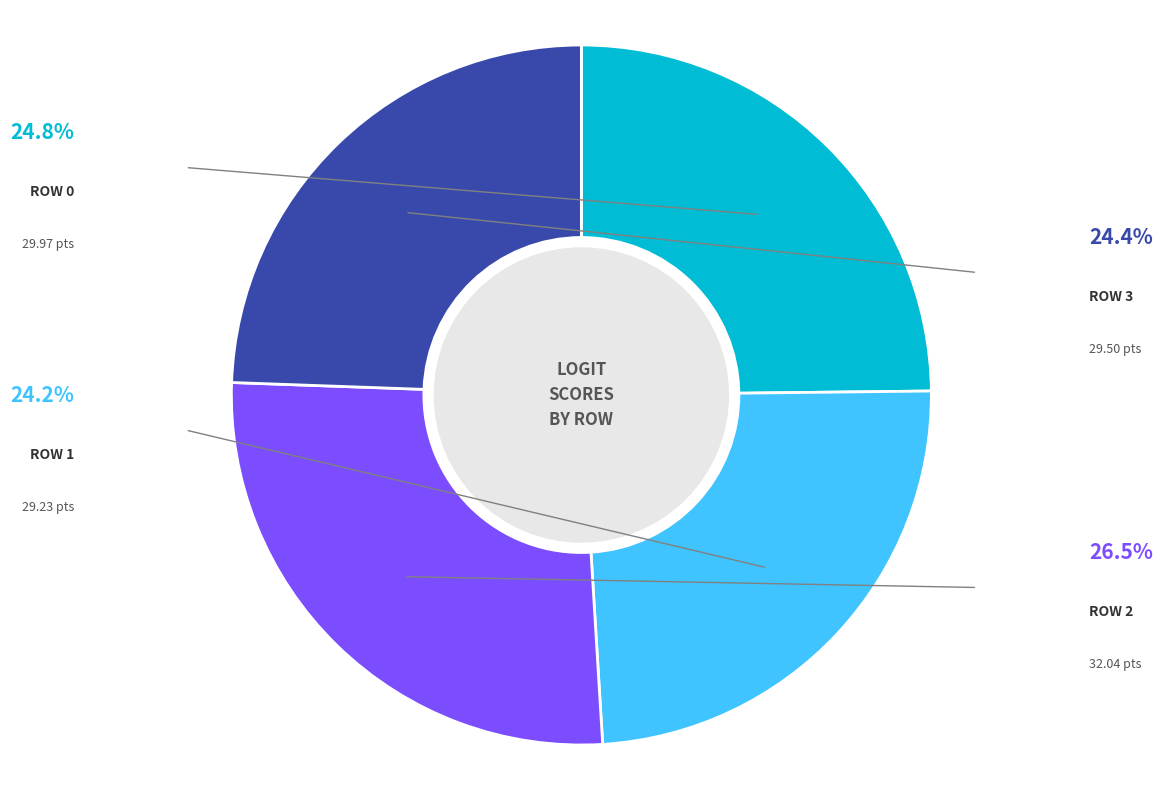

Is there any slice that represents more than half of the pie?

No